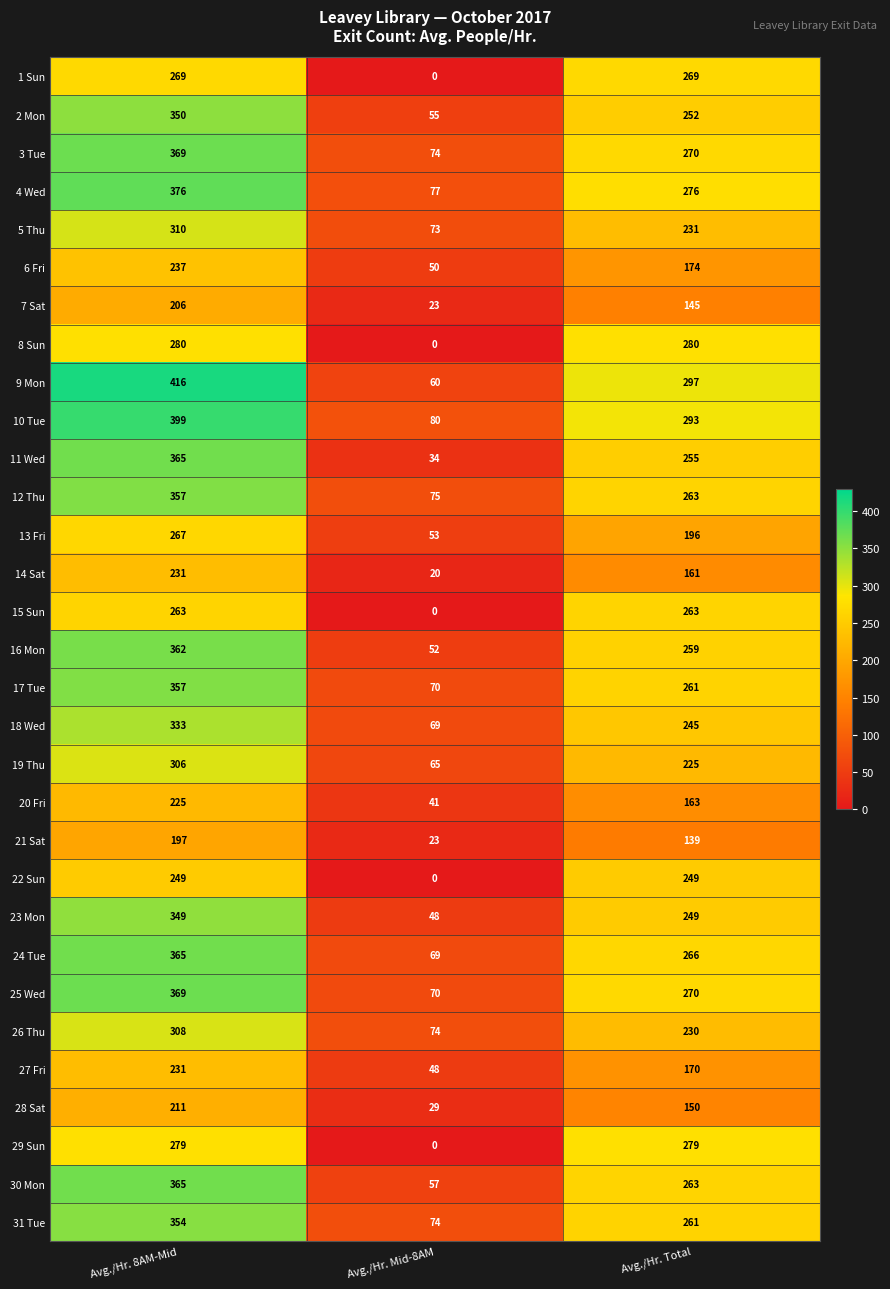

List the labels in order of 2 Mon value, smallest first.

Avg./Hr. Mid-8AM, Avg./Hr. Total, Avg./Hr. 8AM-Mid